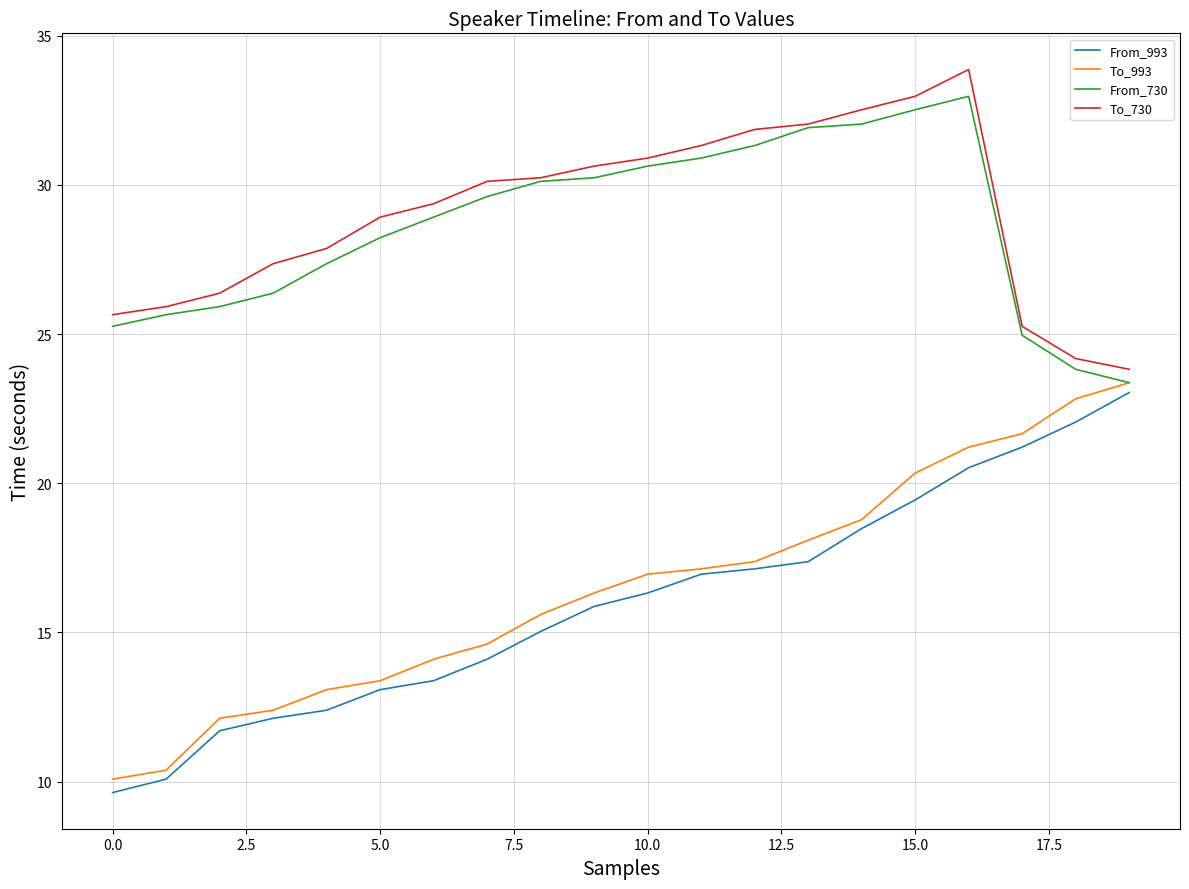

True or false: To_730 and From_993 intersect in this chart.

False